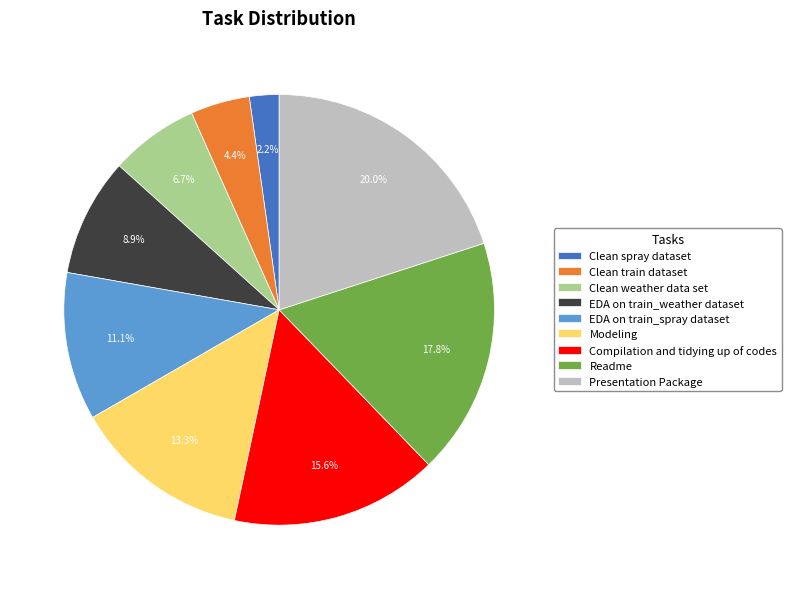

Is the sum of Readme and EDA on train_weather dataset greater than half?

No